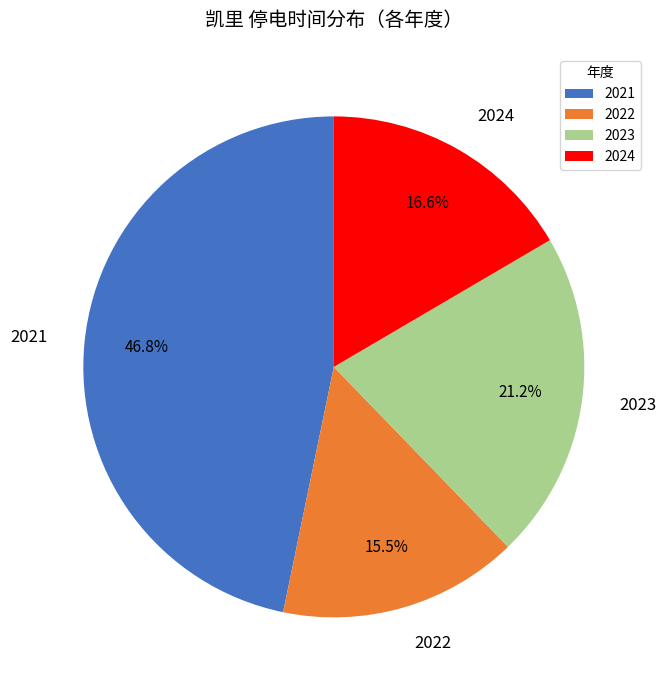

Between 2022 and 2024, which is larger?

2024